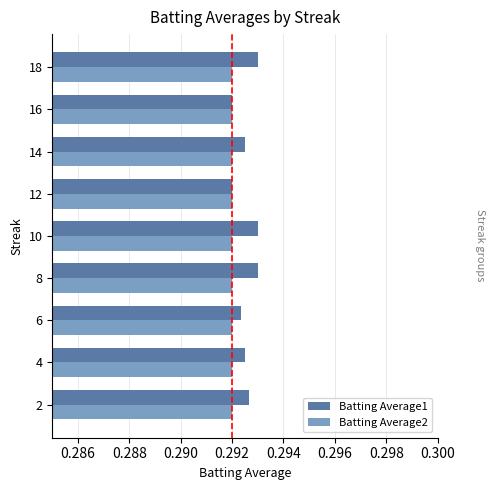

The value of Batting Average1 at 14 is 0.5. True or false?

False